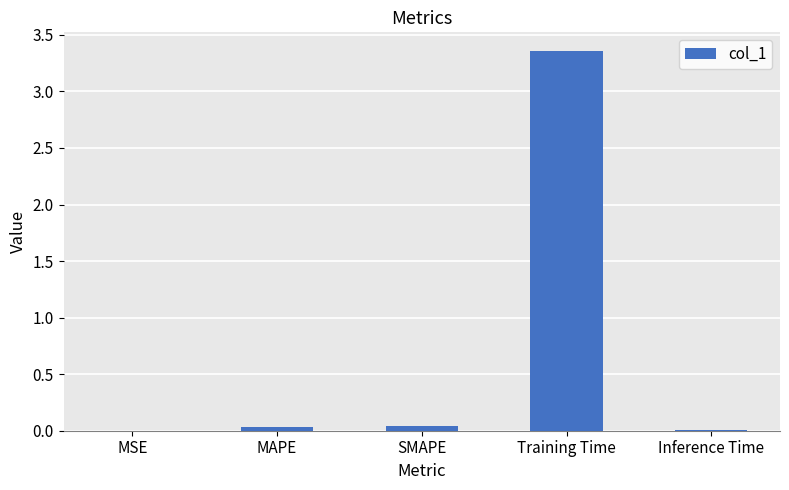

At which category does the chart reach its peak across all series?

Training Time